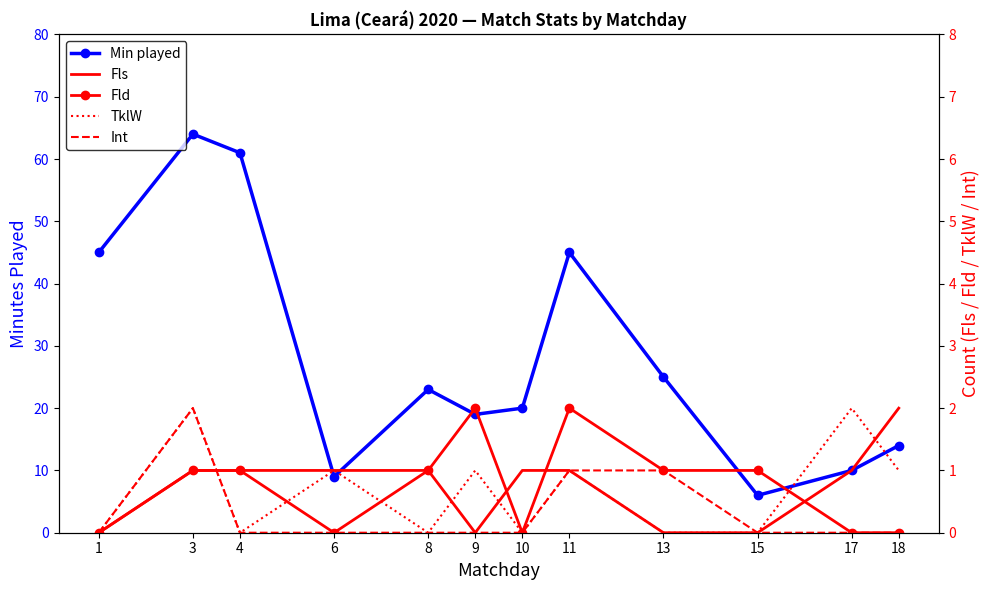

True or false: Int has more than 2 points higher than both neighbors.

False